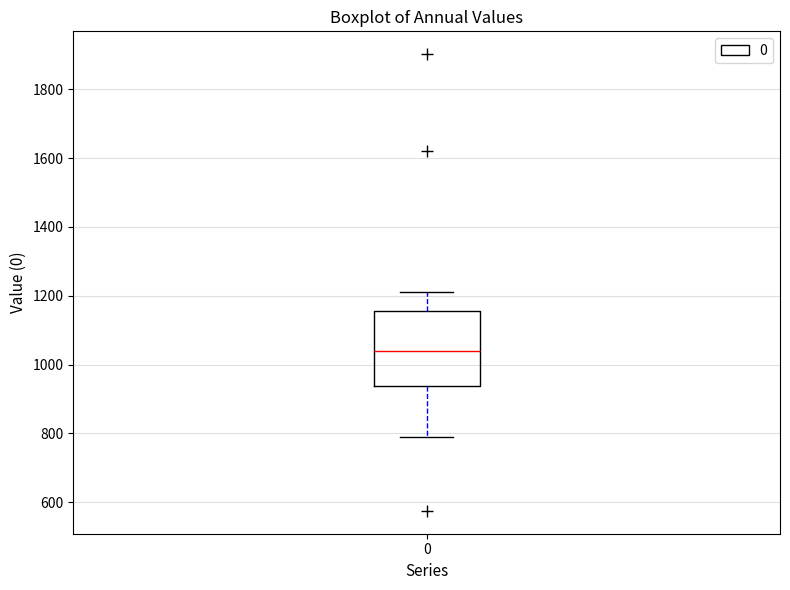

Read this box plot against the y-axis: the position of the median line, the range covered by the box, and the ends of both whiskers. The values are not printed on the chart, so give them approximately, as read against the axis.

median 1040, box 940 to 1160, whiskers 800 to 1220